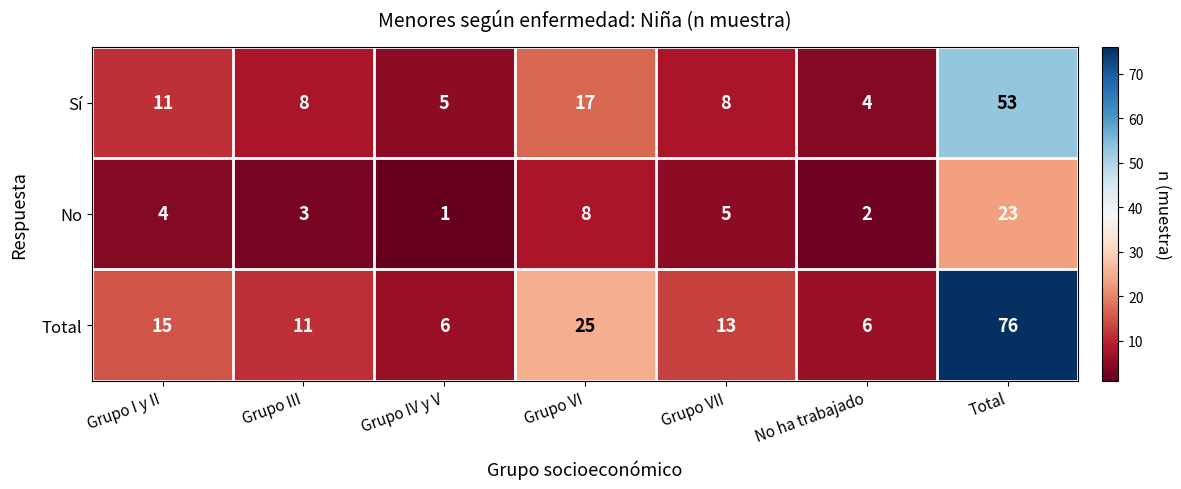

At which label is No closest to 12?

Grupo VI